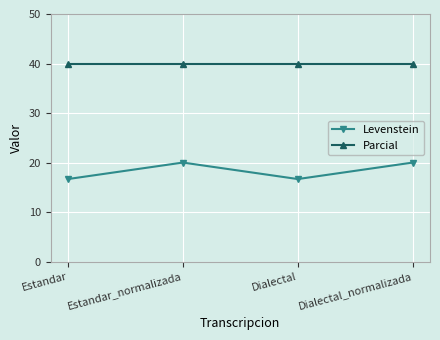

Which series has the widest spread of values?

Levenstein